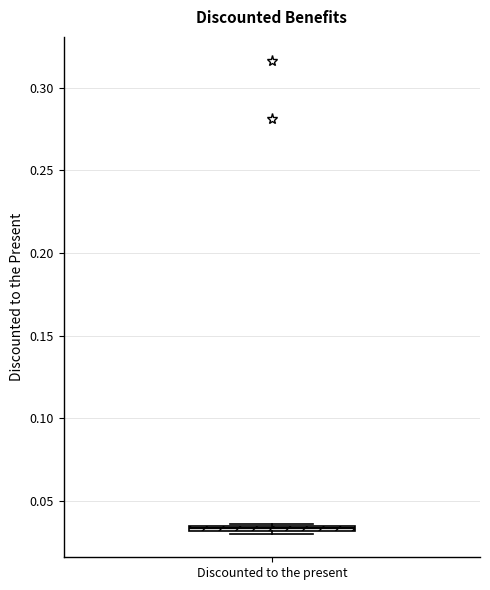

Where is the lower edge of the box for Discounted to the present on the y-axis? The values are not printed on the chart, so give them approximately, as read against the axis.

0.030